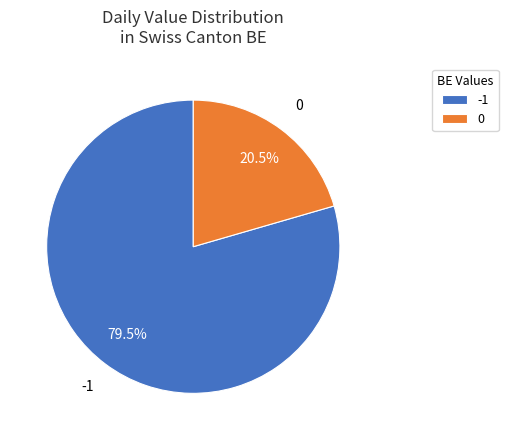

Which category accounts for the majority?

-1